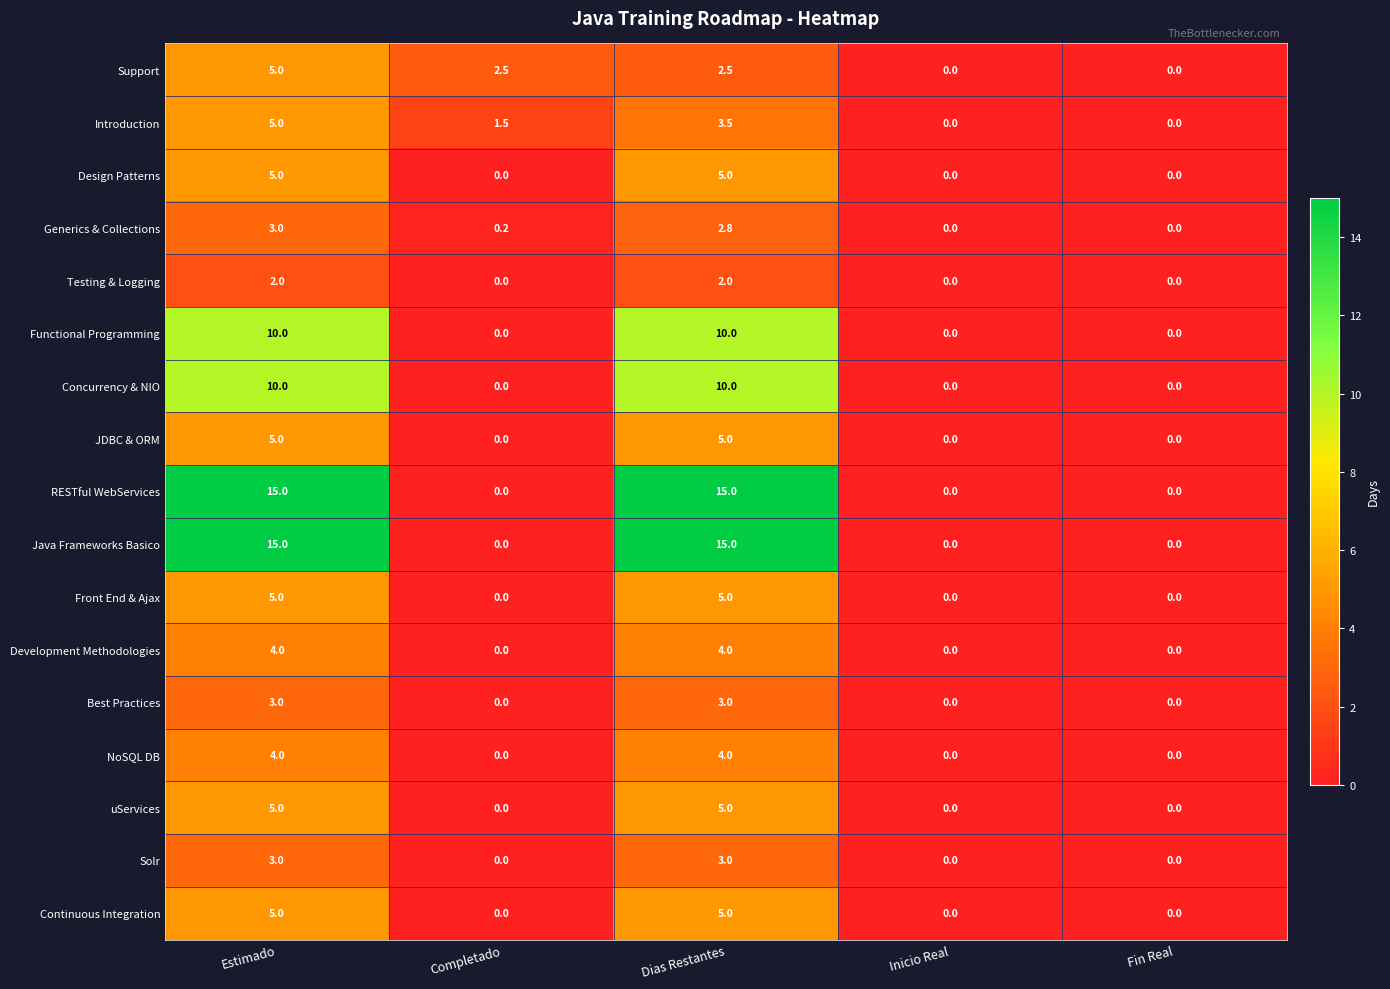

What is the total value across all series at Dias Restantes?

99.8